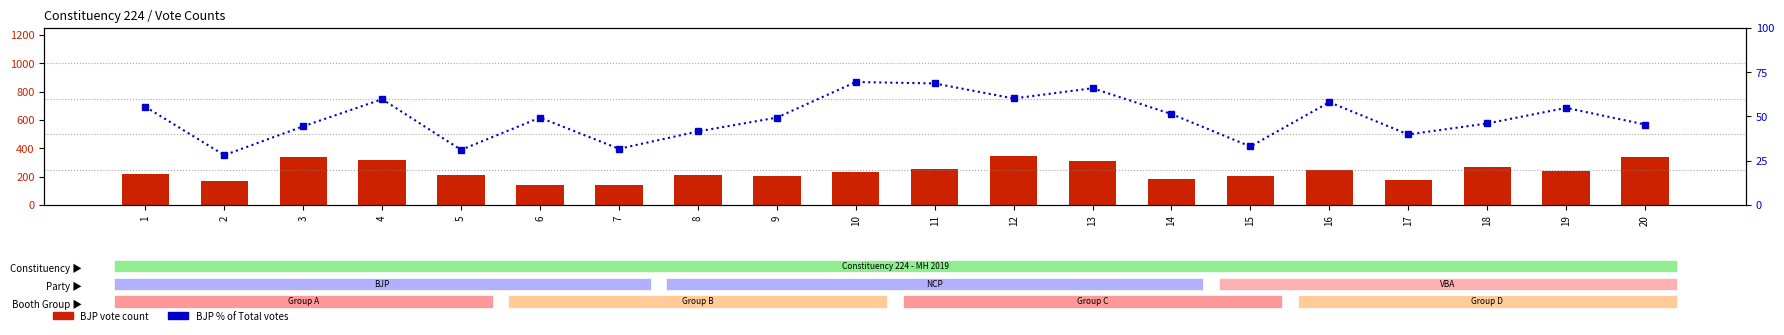

The BJP series shows 202.0 at 9. True or false?

True